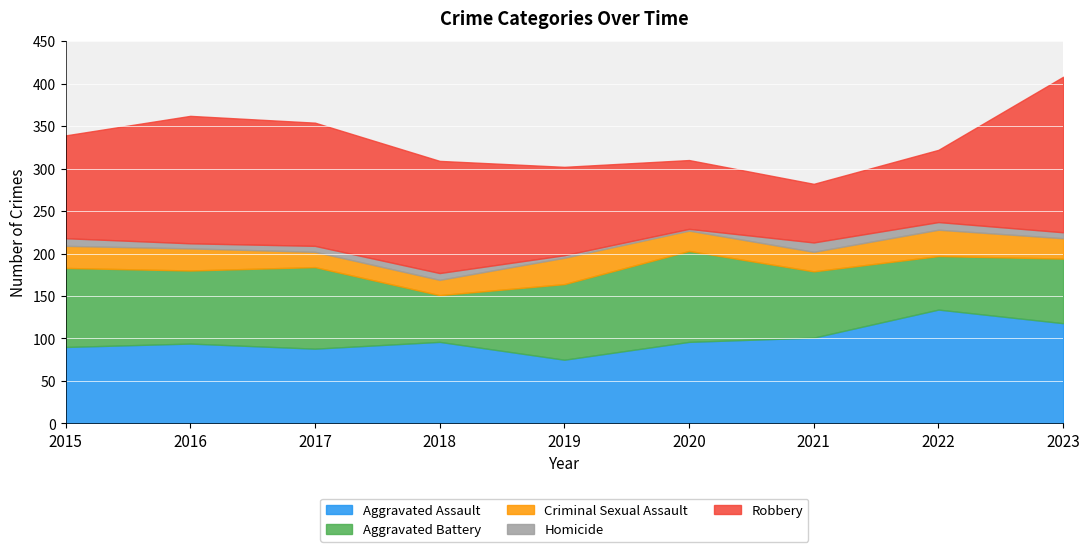

Reading left to right, transcribe all the data shown in this chart.

Aggravated Assault: 90	94	88	96	75	96	101	134	118
Aggravated Battery: 93	86	96	55	89	107	78	63	76
Criminal Sexual Assault: 26	26	18	18	31	24	23	31	24
Homicide: 9	6	7	8	3	2	11	9	7
Robbery: 121	150	145	132	104	81	69	85	183